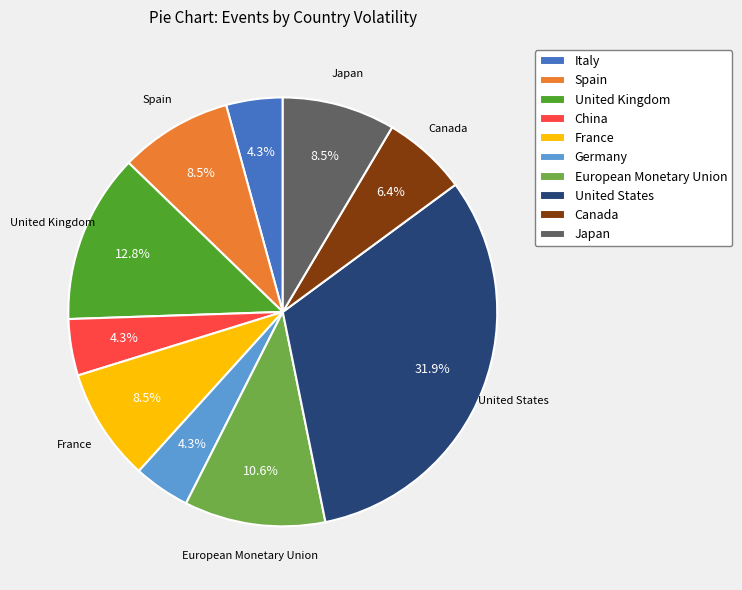

Which has a higher value, European Monetary Union or Italy?

European Monetary Union